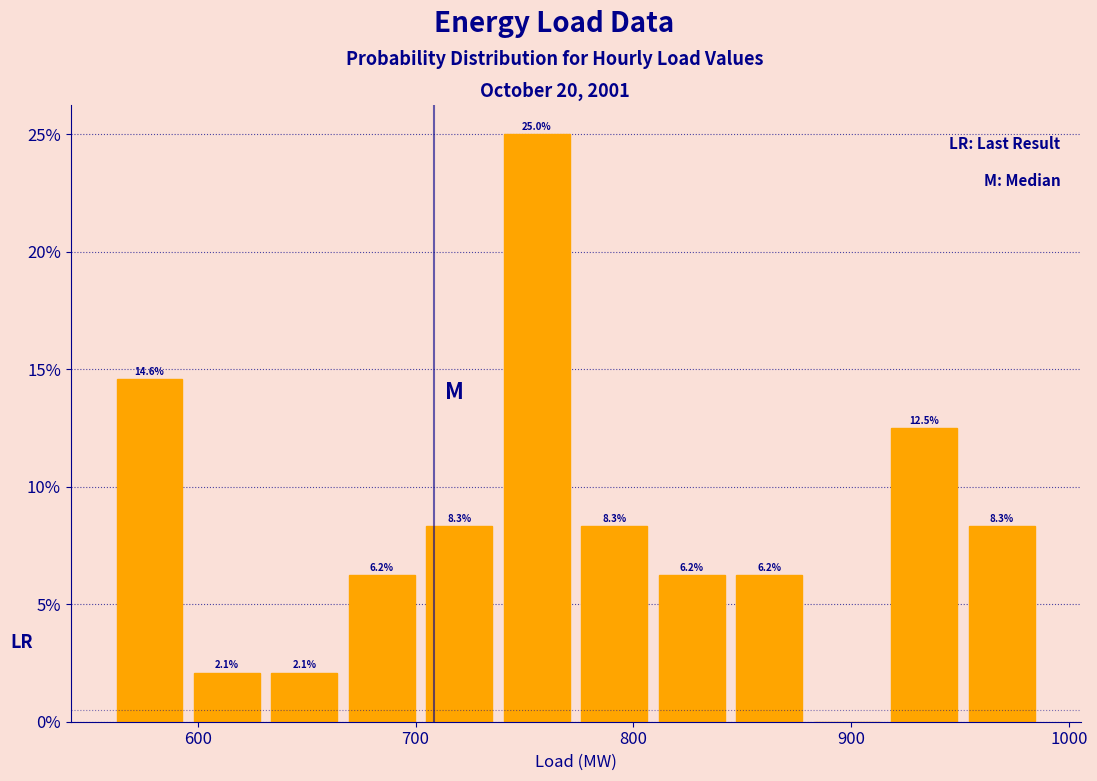

Around what value on the x-axis is the tallest bar? Give the approximate position of its centre, as read against the axis.

760